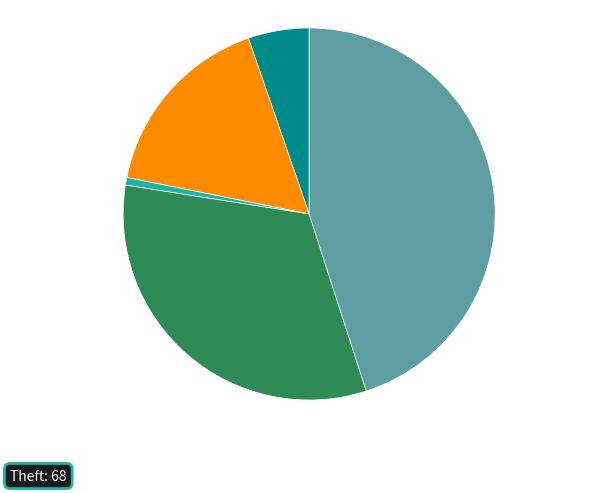

Is there a majority slice in this chart?

No